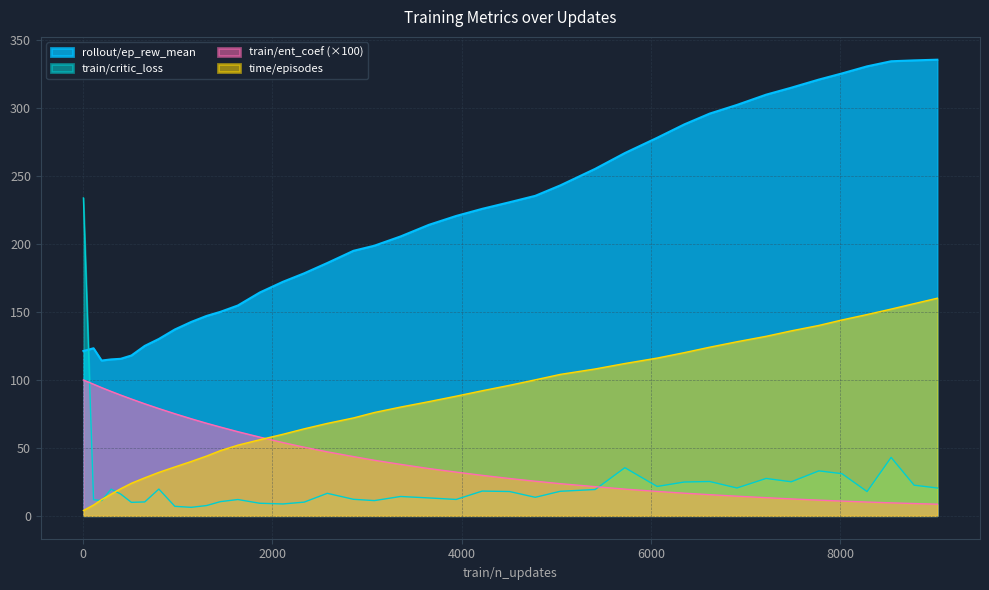

Rank the series by their maximum value, from highest to lowest.

rollout/ep_rew_mean, train/critic_loss, time/episodes, train/ent_coef (×100)